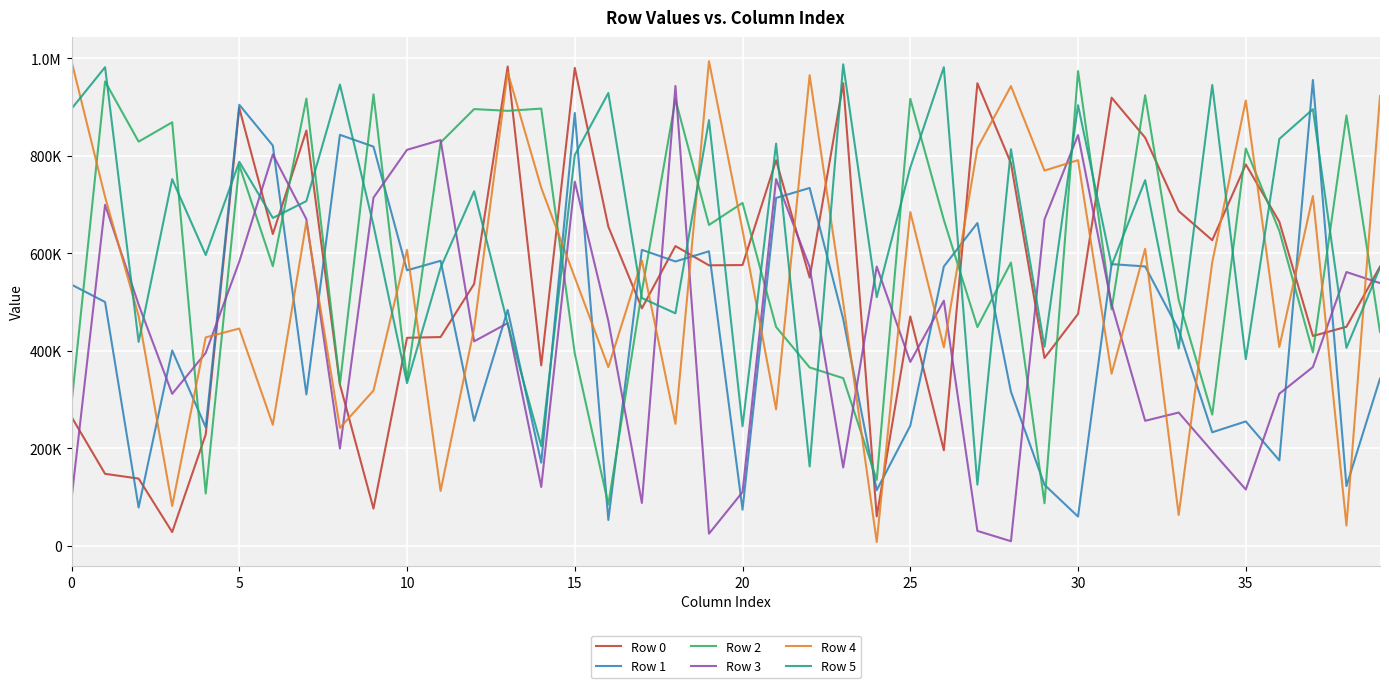

How many intersections are there between Row 2 and Row 5?

24